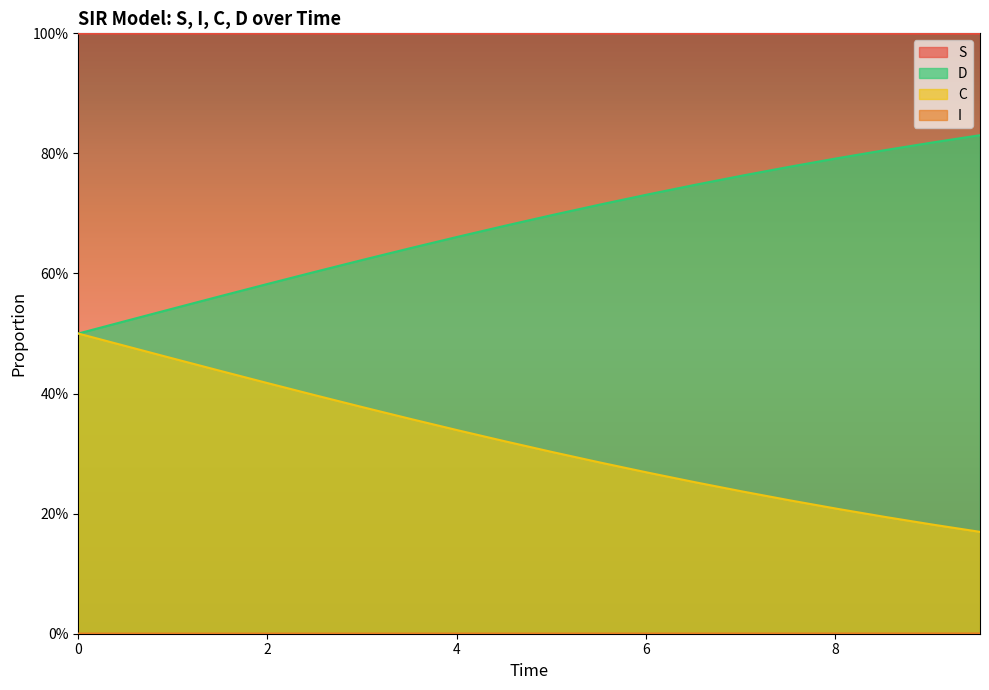

What is the label of the 19th point from the right?

2